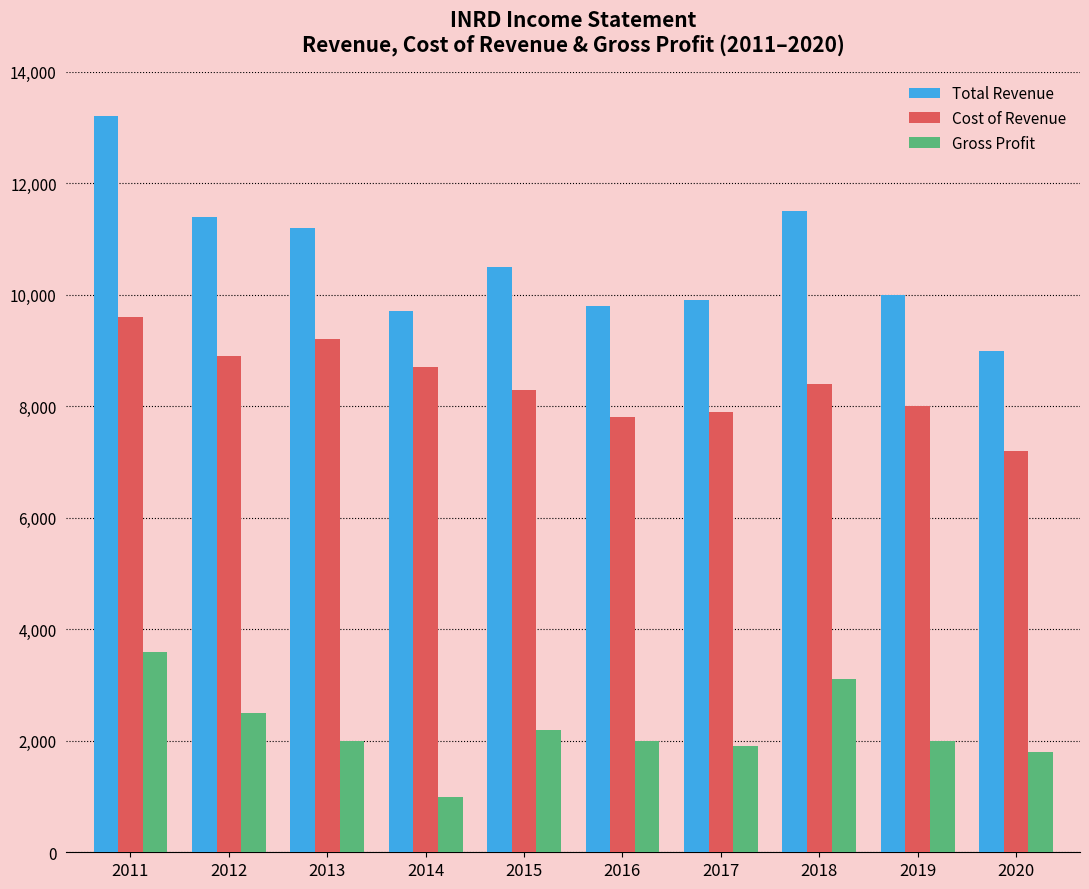

Reading left to right, what are all the values shown in this chart?

Total Revenue: 2011=13200	2012=11400	2013=11200	2014=9700	2015=10500	2016=9800	2017=9900	2018=11500	2019=10000	2020=9000
Cost of Revenue: 2011=9600	2012=8900	2013=9200	2014=8700	2015=8300	2016=7800	2017=7900	2018=8400	2019=8000	2020=7200
Gross Profit: 2011=3600	2012=2500	2013=2000	2014=1000	2015=2200	2016=2000	2017=1900	2018=3100	2019=2000	2020=1800